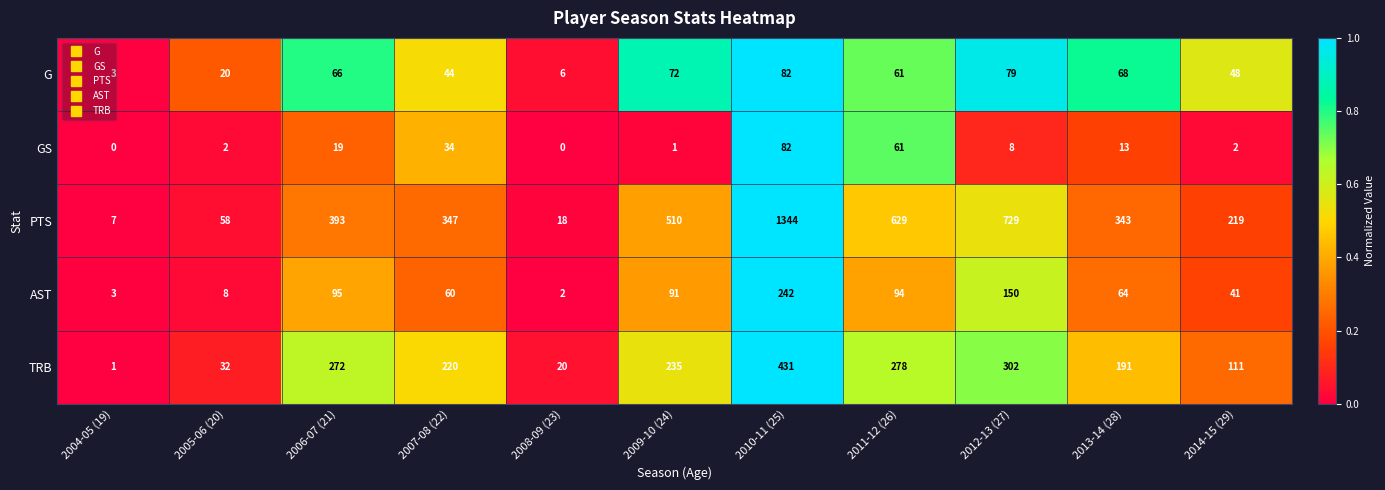

Where does the TRB series first go above 220?

2006-07 (21)